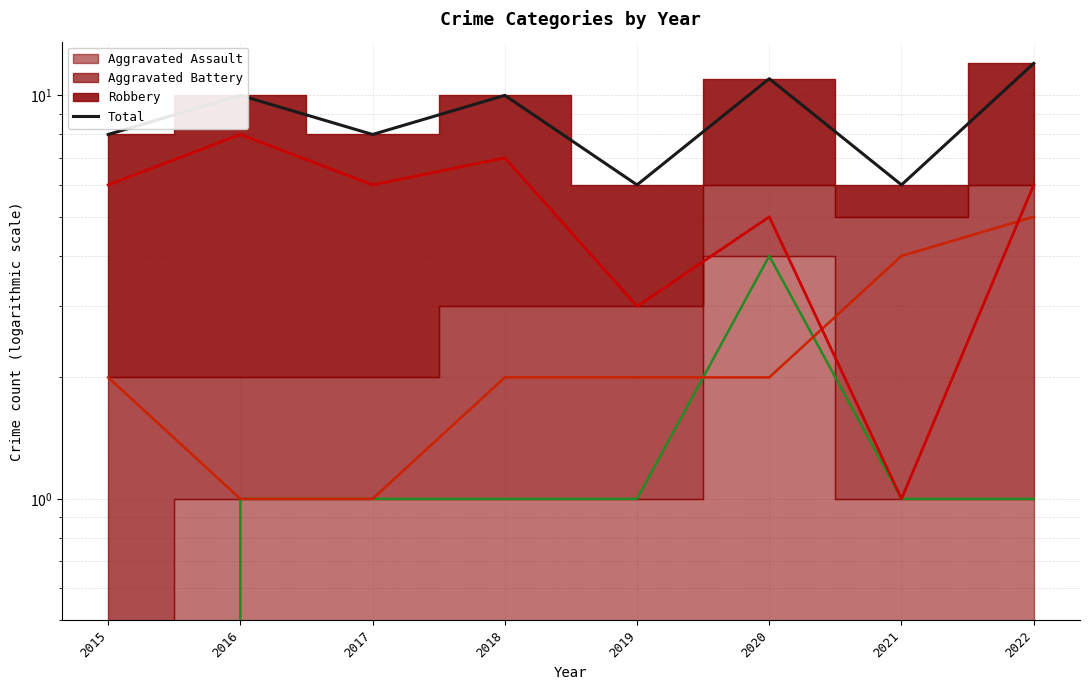

How many points are lower than both their immediate neighbors (excluding endpoints)?

3